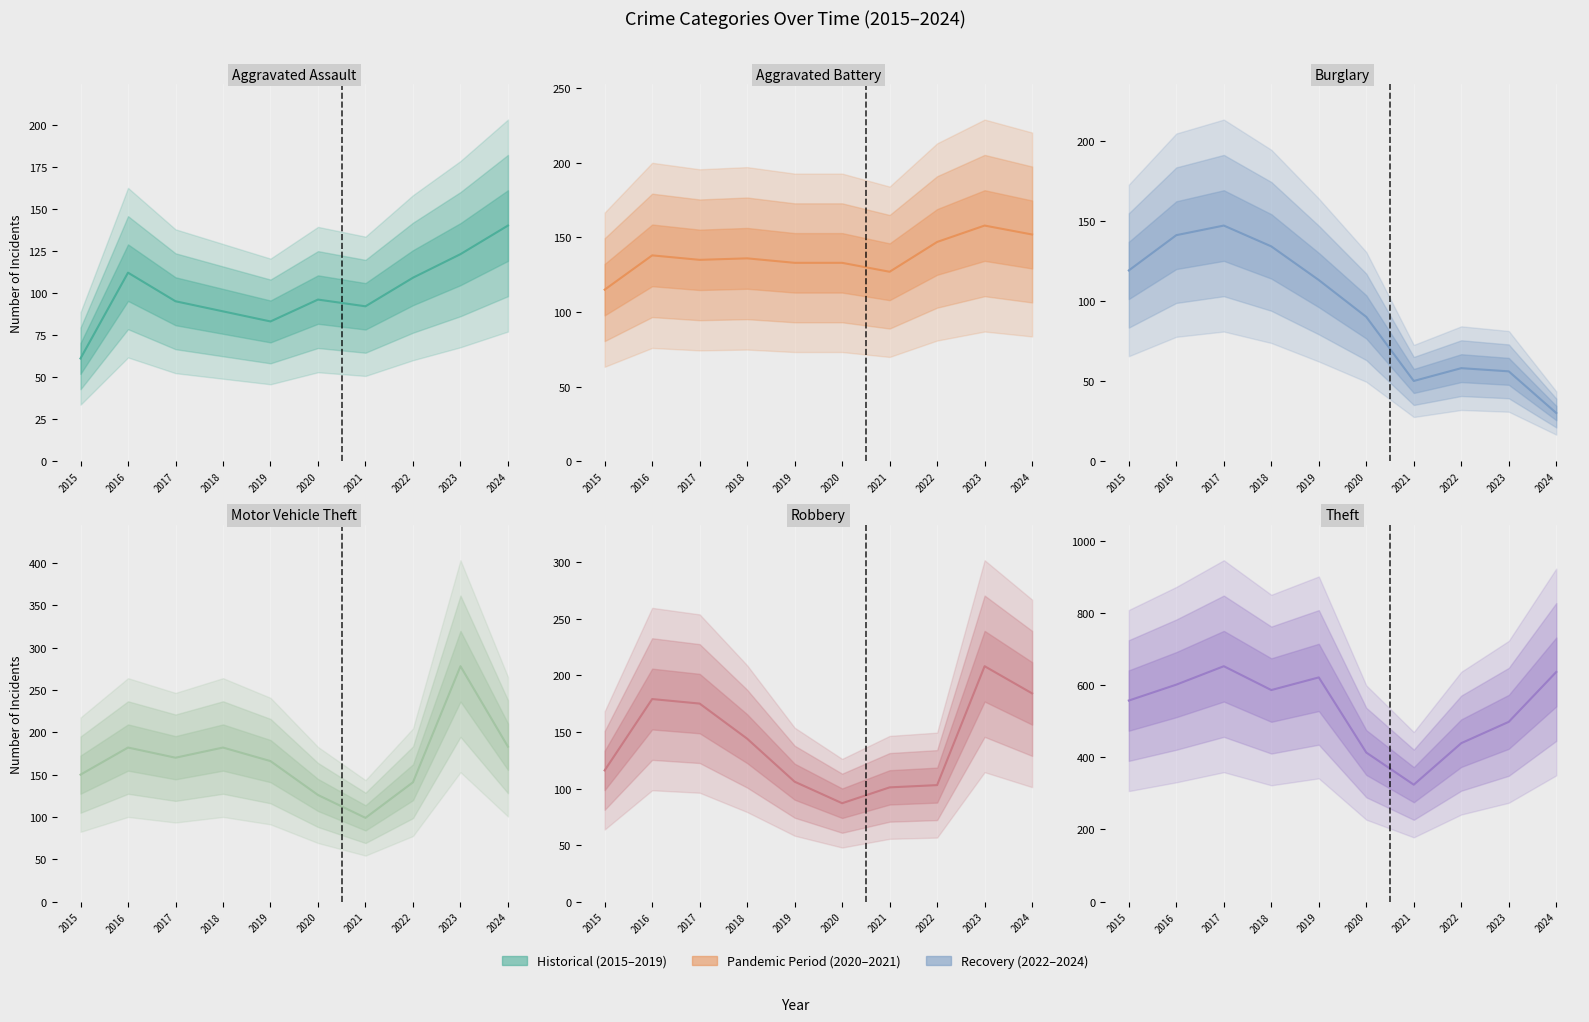

What is the smallest value displayed?

30